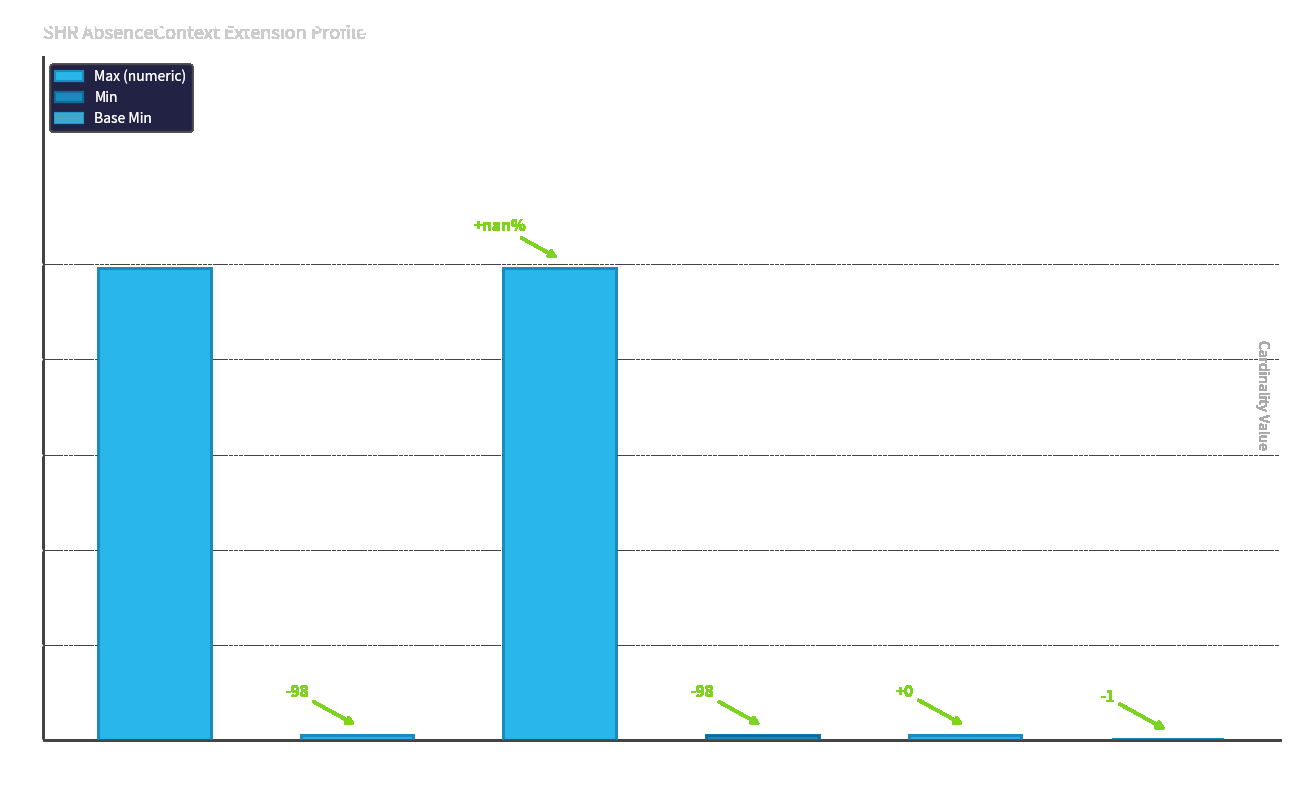

What are all the series names shown in the legend?

Max (numeric), Min, Base Min